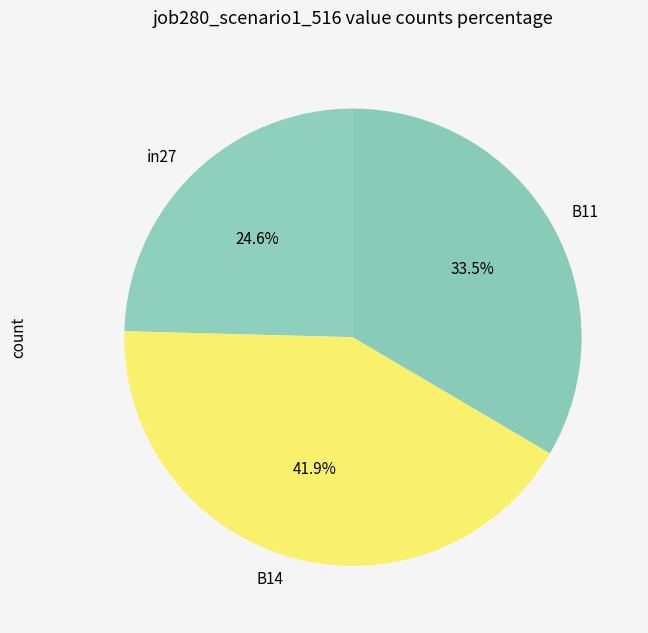

To the nearest percent, what percentage of the pie is in27?

25%